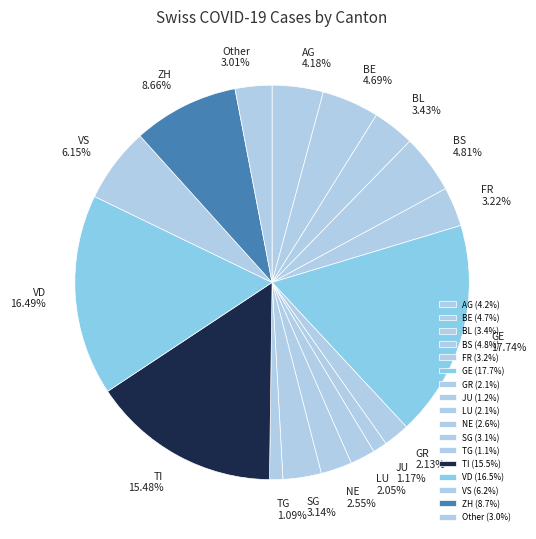

Between AG and BL, which is larger?

AG